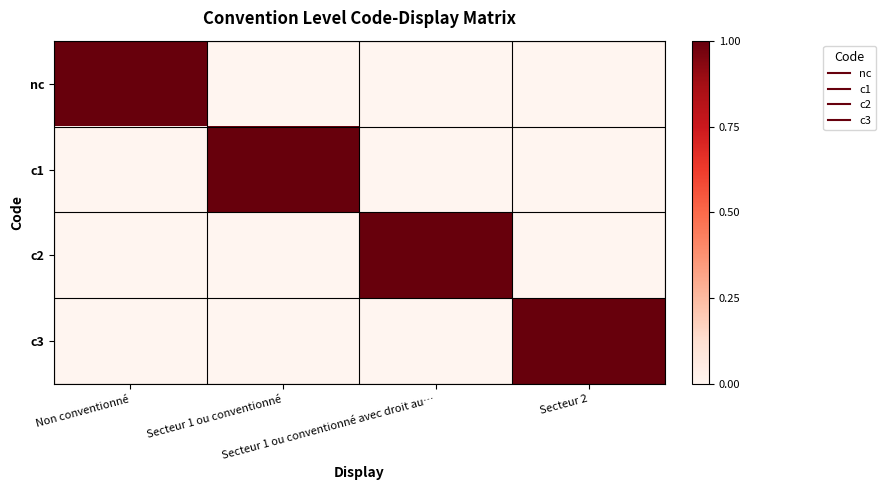

List the series in order of their peak value, lowest first.

nc, c1, c2, c3